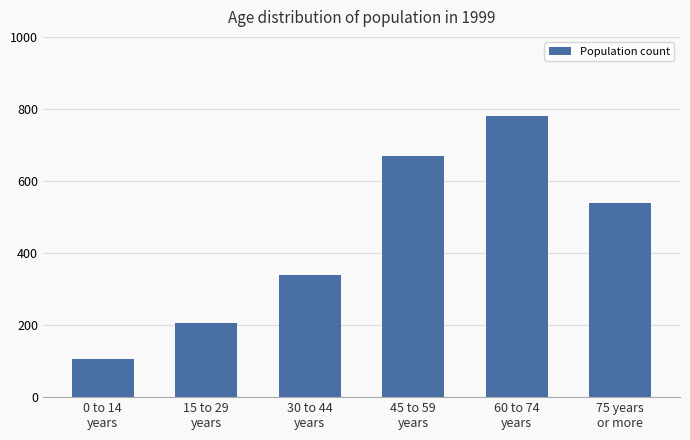

What position from the left is 0 to 14
years?

1